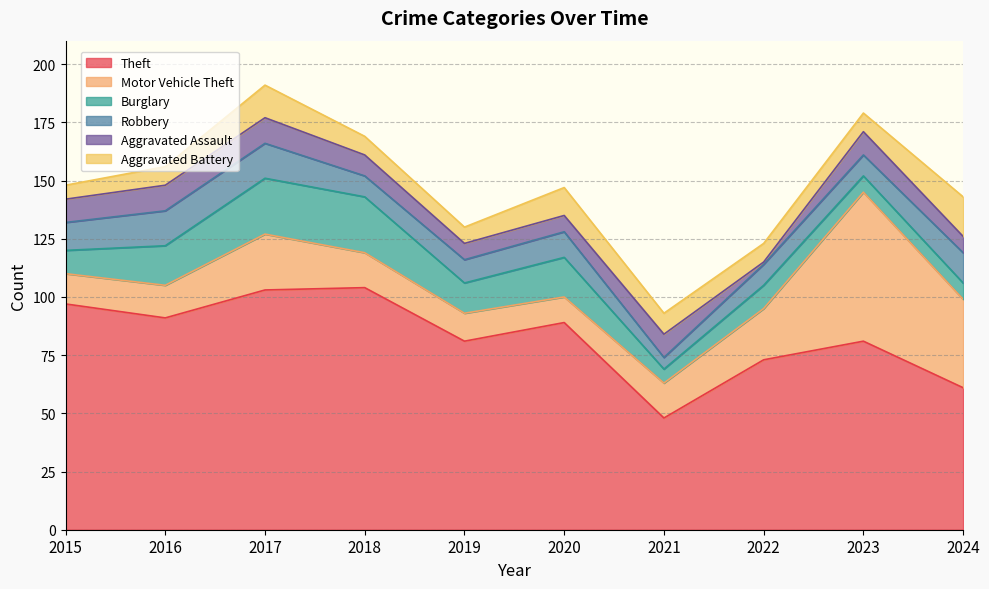

Does the chart have visible grid lines?

Yes